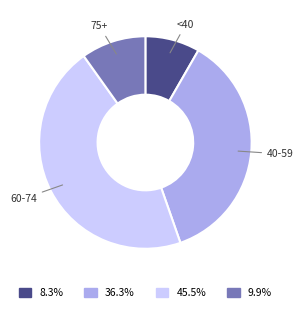

What is the smallest slice in the pie chart?

<40